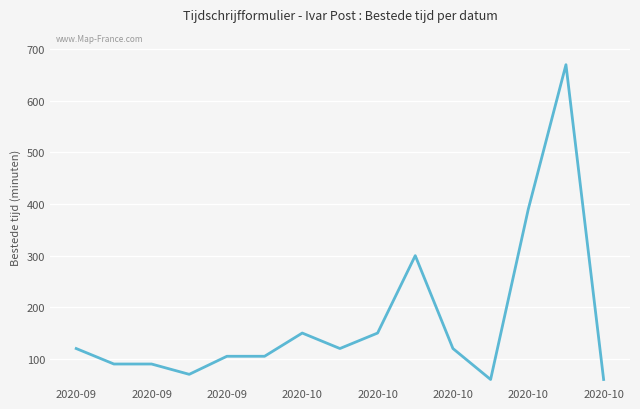

What is the difference between the maximum and minimum values?

610